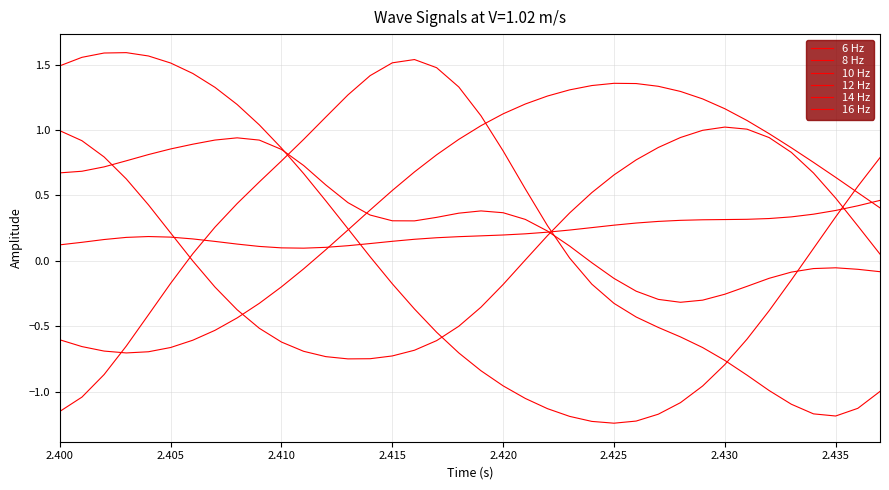

How many values in the 10 Hz series are below 0?

12